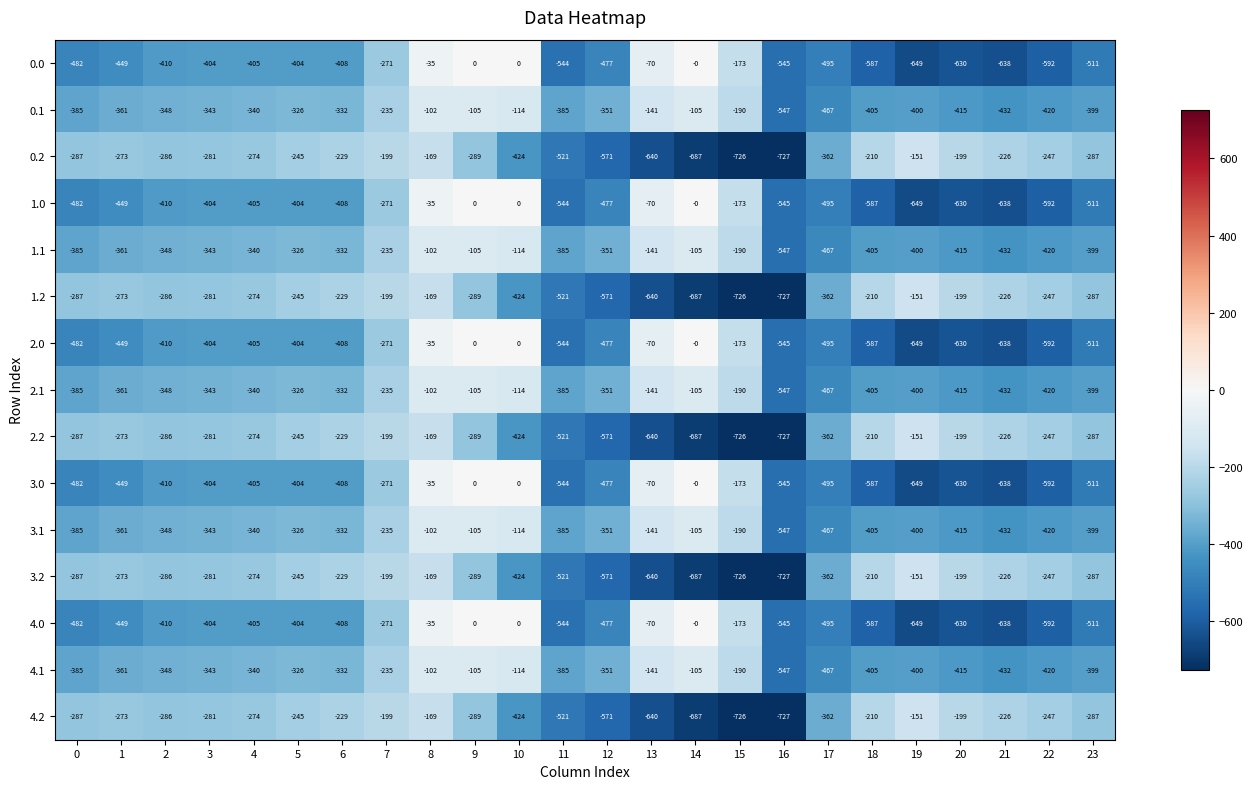

At which category is the sum across all series the highest?

8